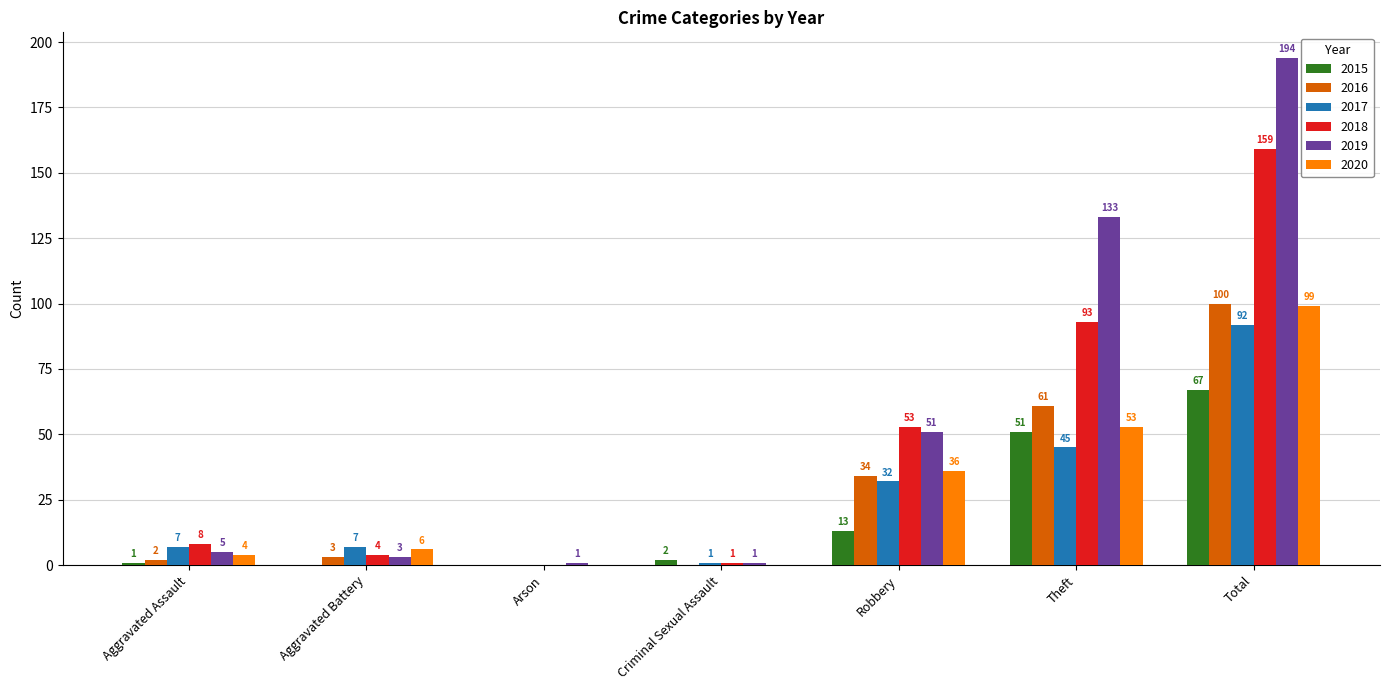

Count the number of data series in this chart.

6